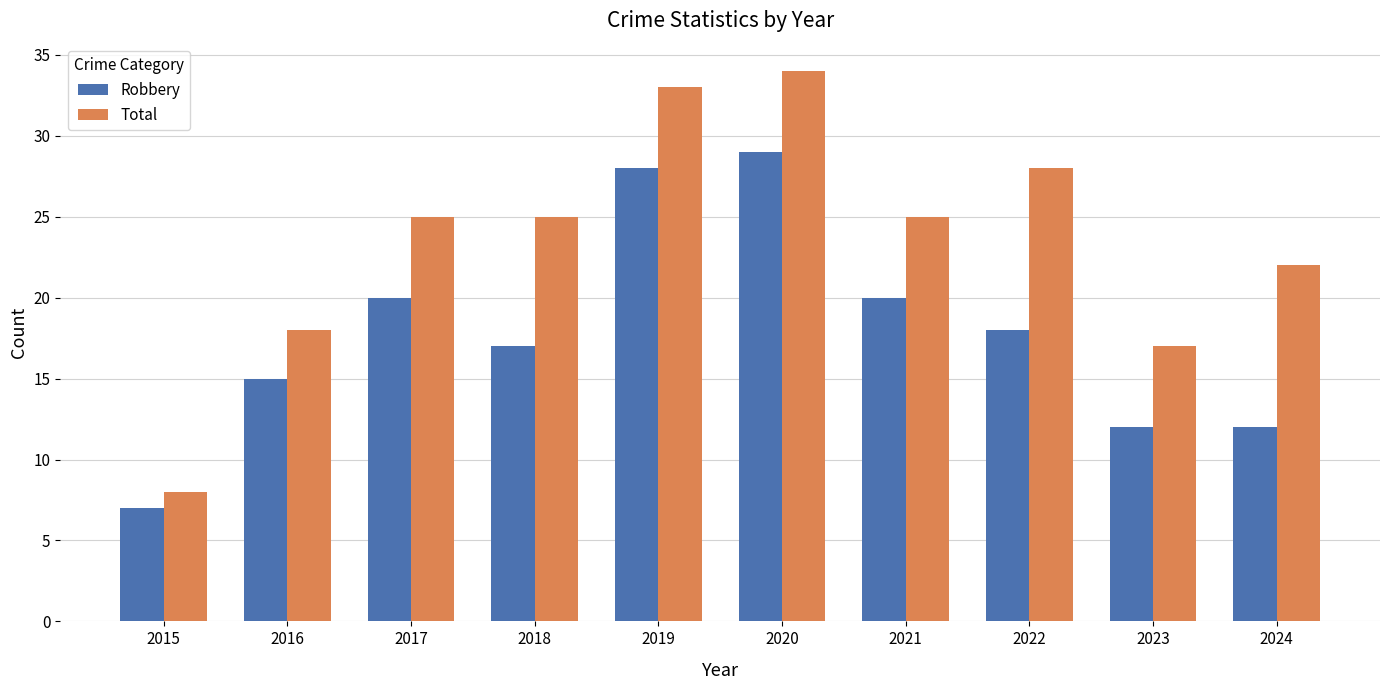

What is the difference between the maximum and minimum values in the Total series?

26